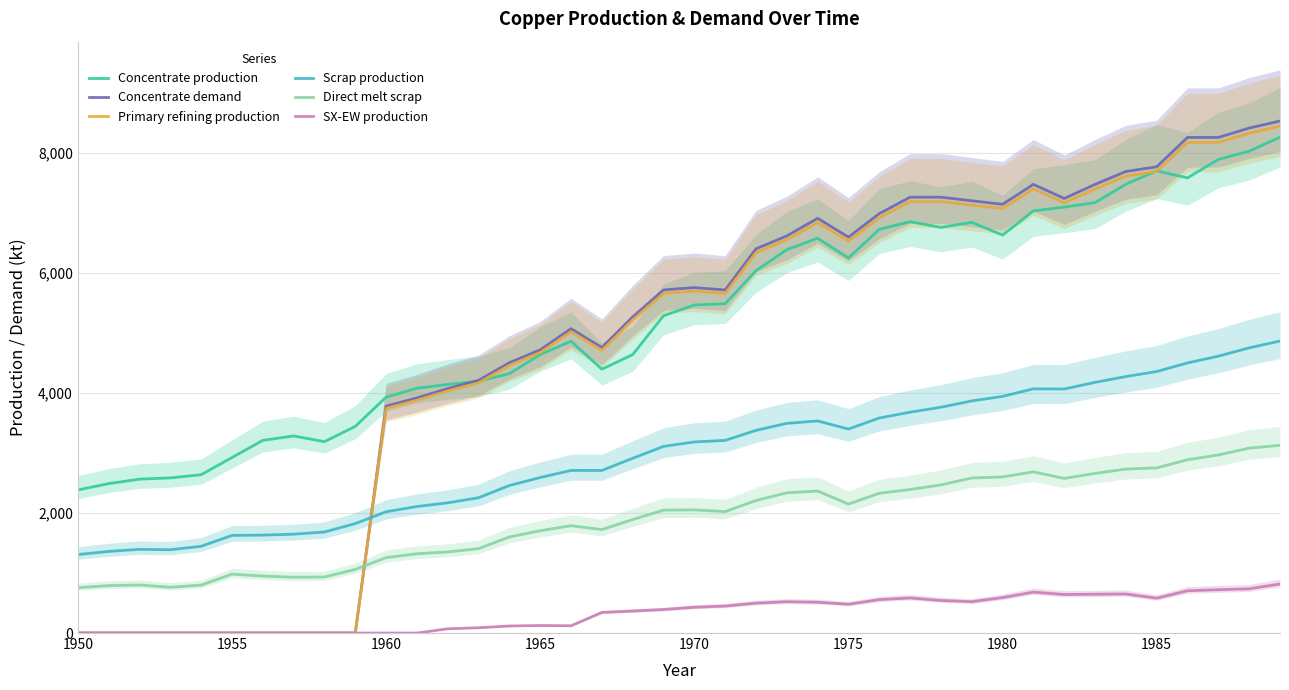

How many times do Concentrate demand and Scrap production cross each other?

1